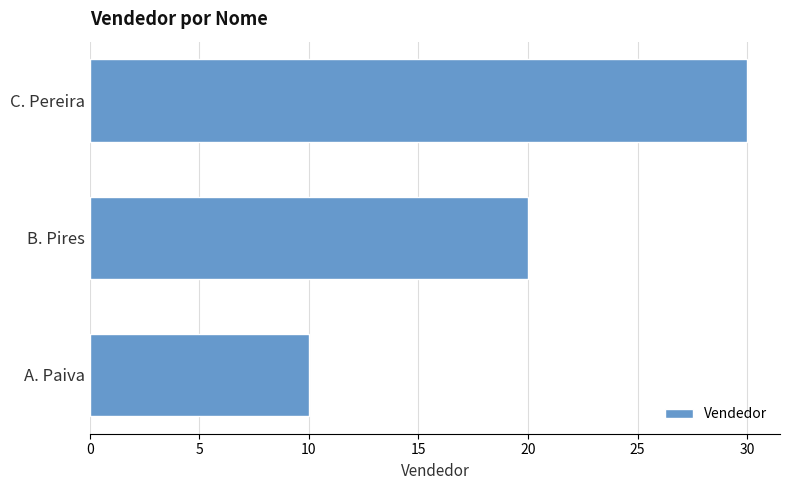

How many series are shown in this chart?

1